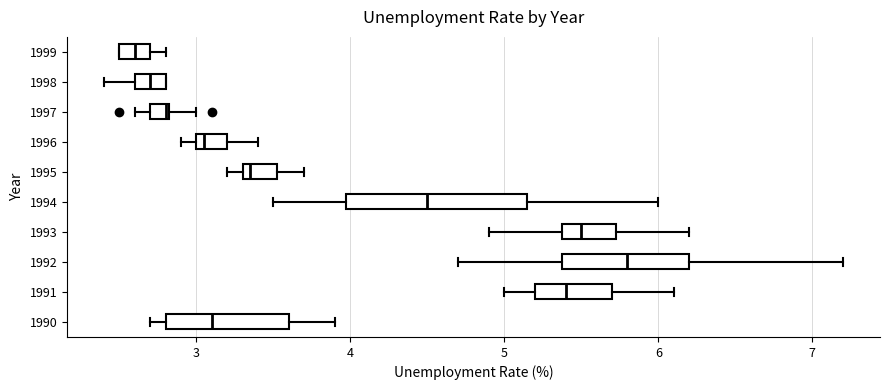

Where does the left whisker of the box at y = 1993 end on the x-axis? The values are not printed on the chart, so give them approximately, as read against the axis.

4.9